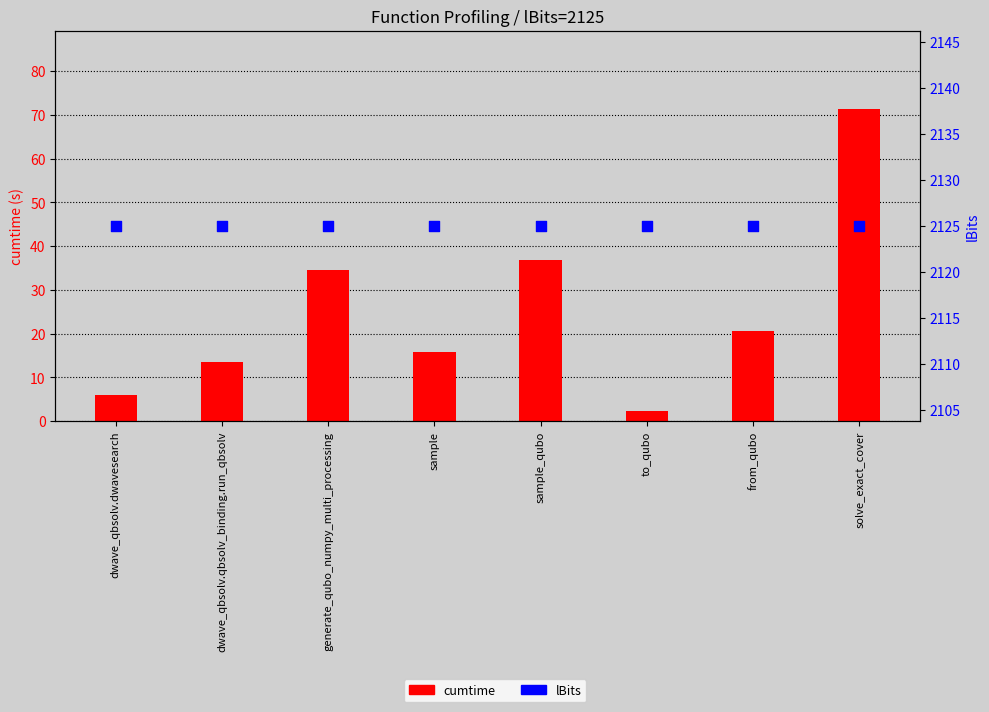

What are all the series names shown in the legend?

cumtime, lBits